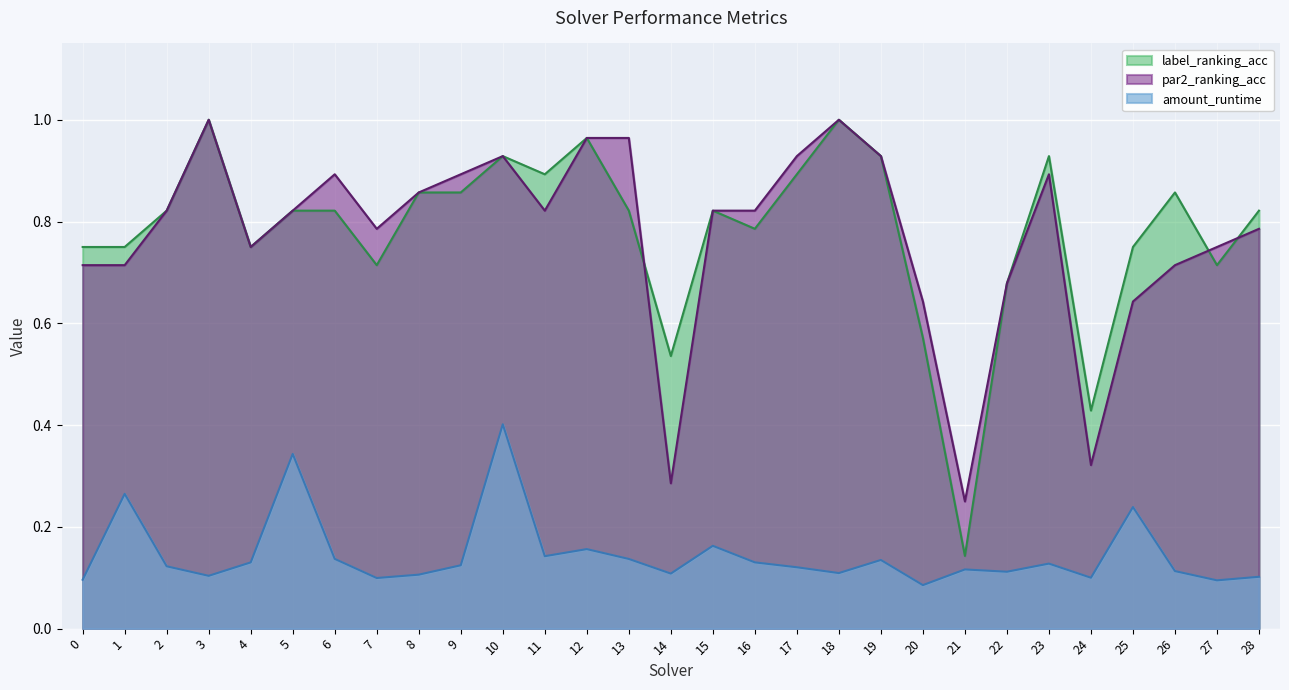

Where is label_ranking_acc nearest to the value 0?

21